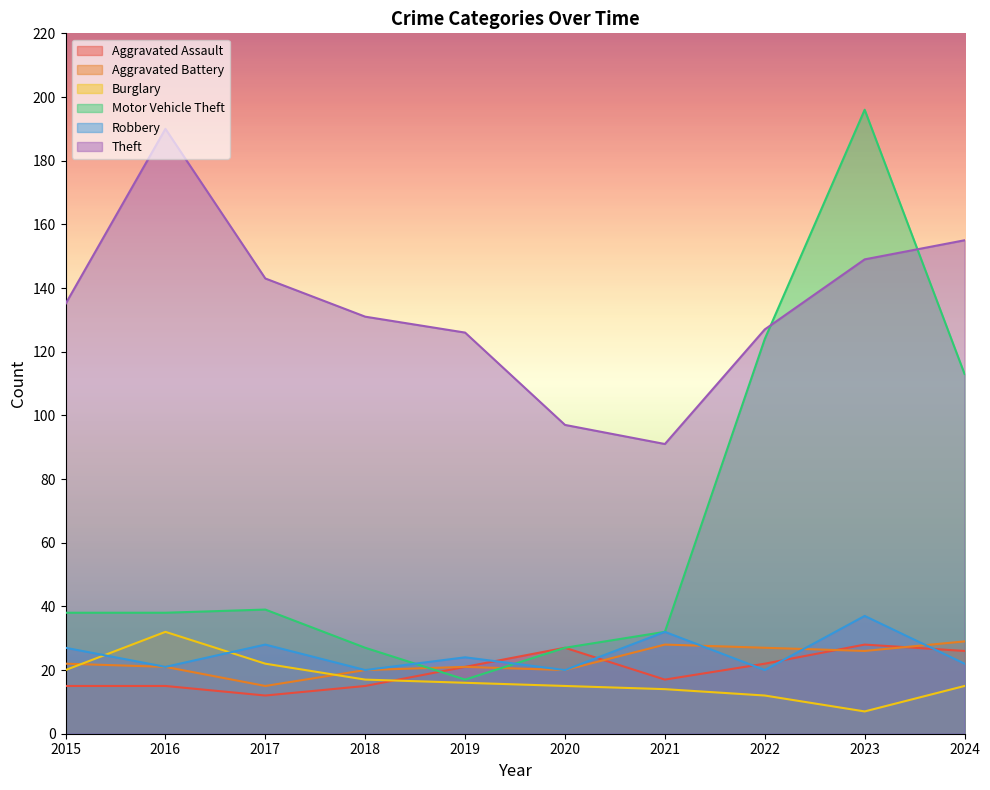

List the series in order of their peak value, highest first.

Motor Vehicle Theft, Theft, Robbery, Burglary, Aggravated Battery, Aggravated Assault